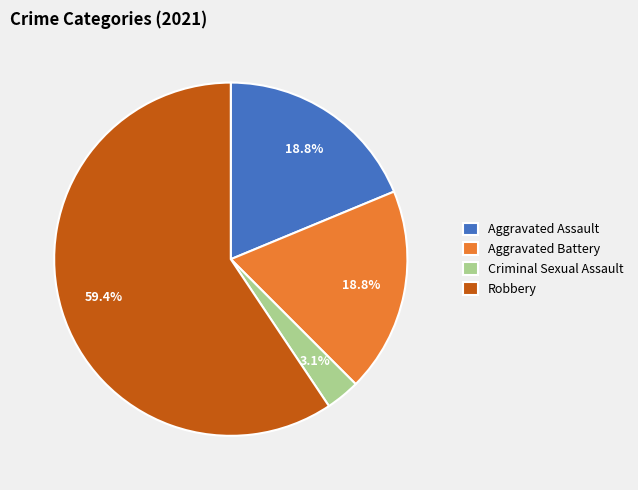

Is it true that Robbery is 73% of the pie?

False